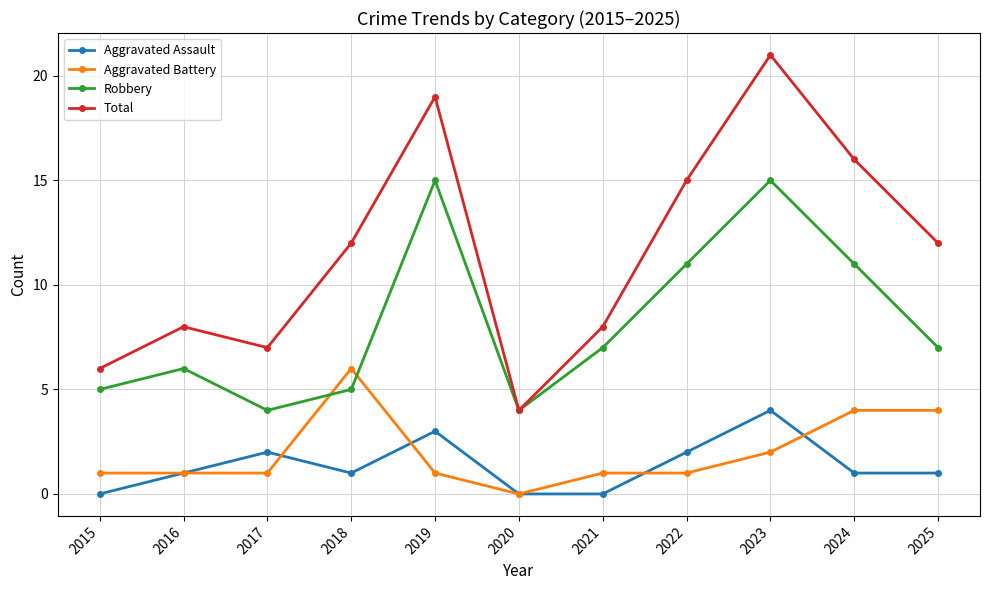

The Robbery series shows 19 at 2022. True or false?

False